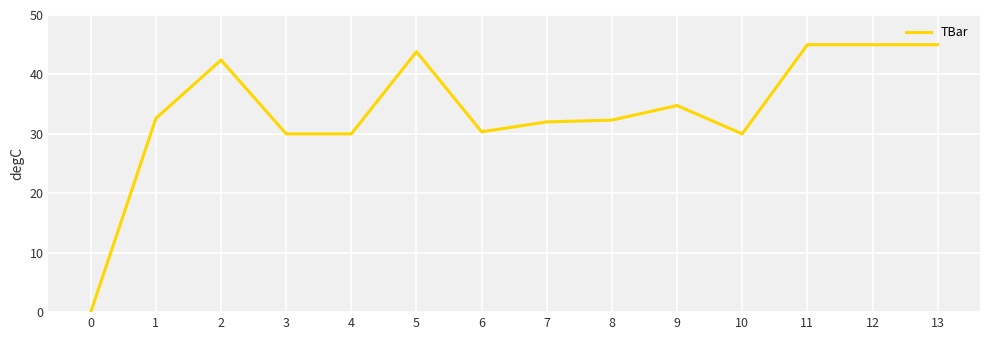

True or false: the data shows 21.0 at 6.

False